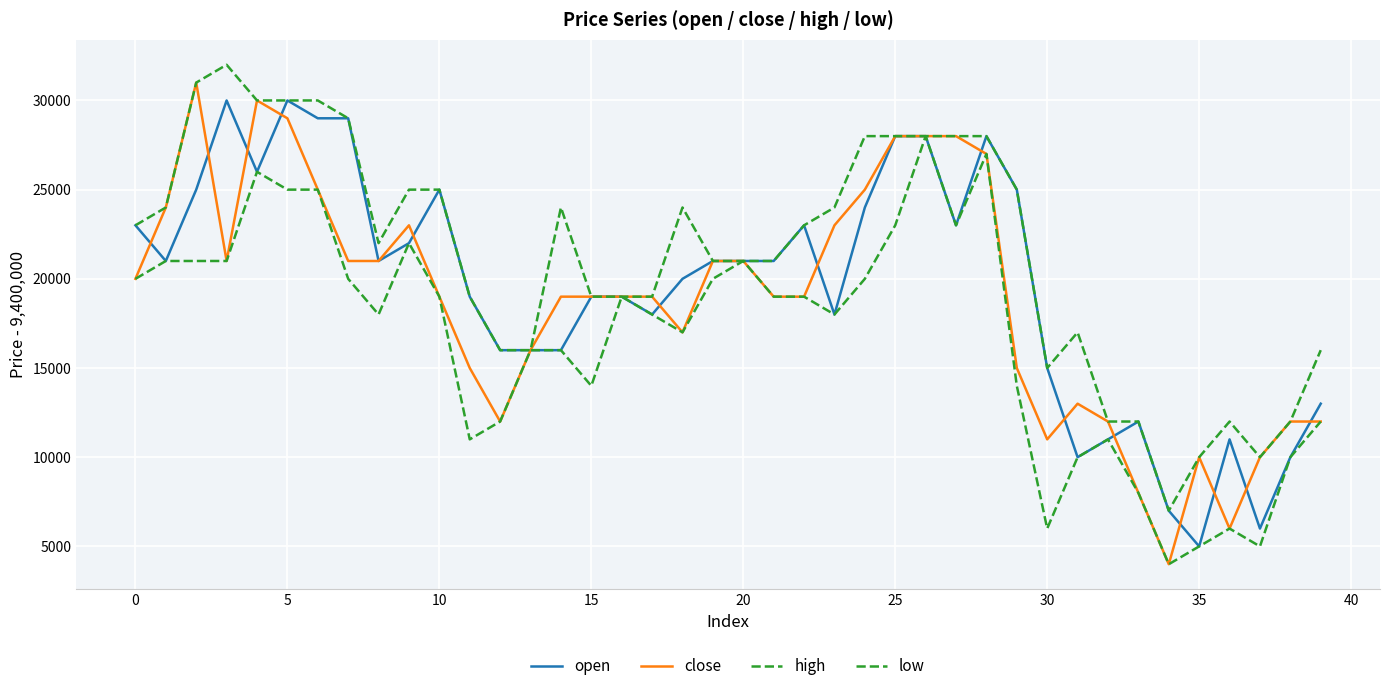

How many lines are shown in the chart?

4